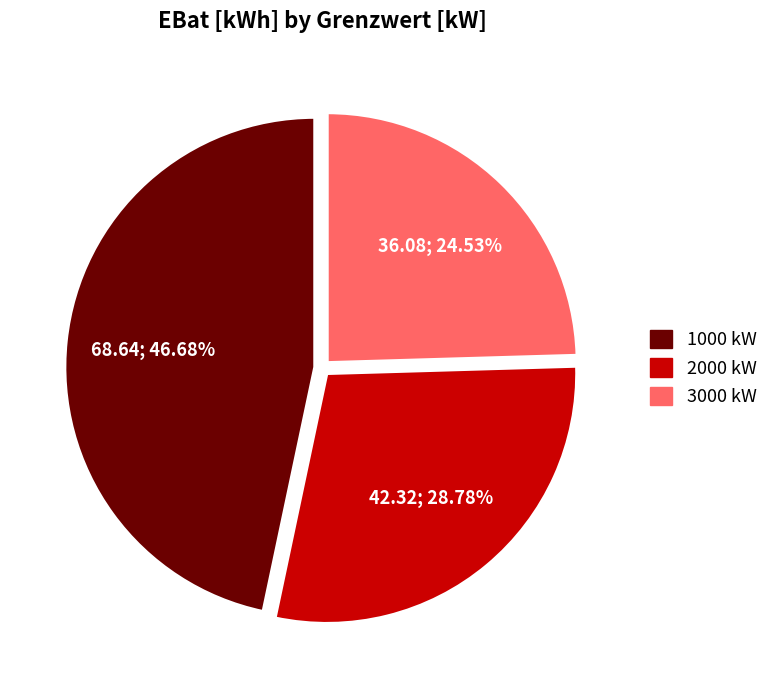

Which slice is the smallest?

3000